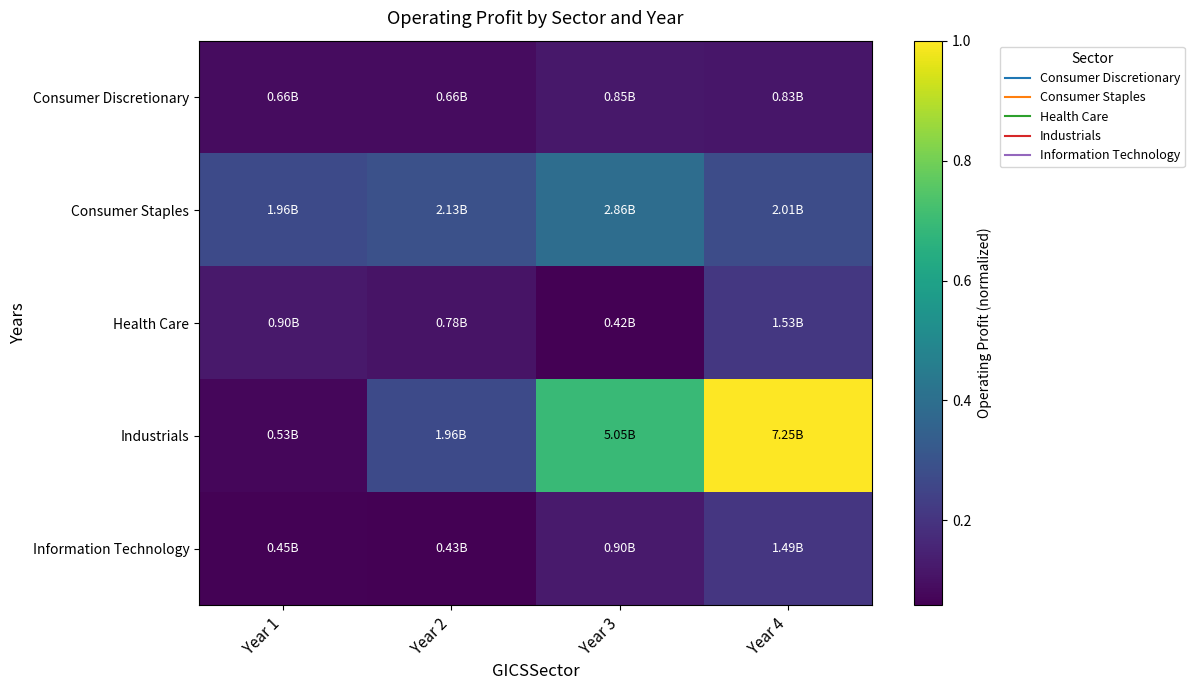

At how many categories does at least one series exceed 0?

4